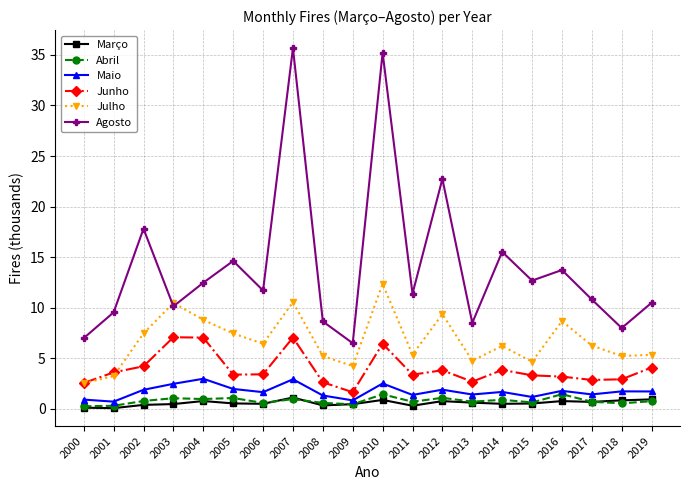

True or false: Março and Maio cross at least once.

False